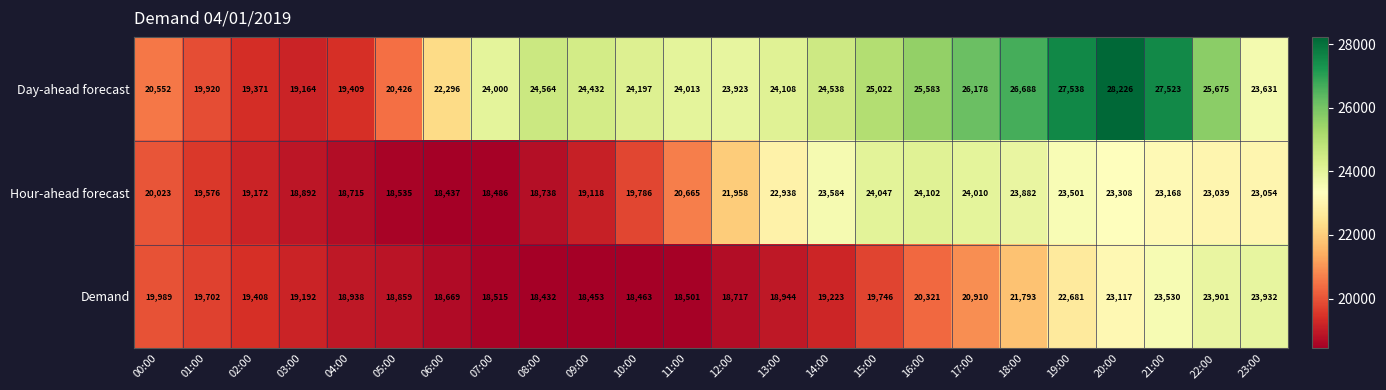

Which series has the largest range (max minus min)?

Day-ahead forecast